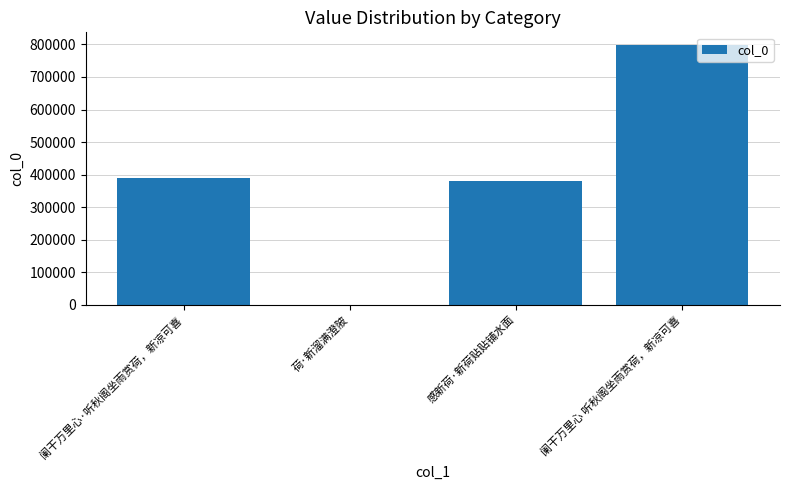

Count the number of data series in this chart.

1